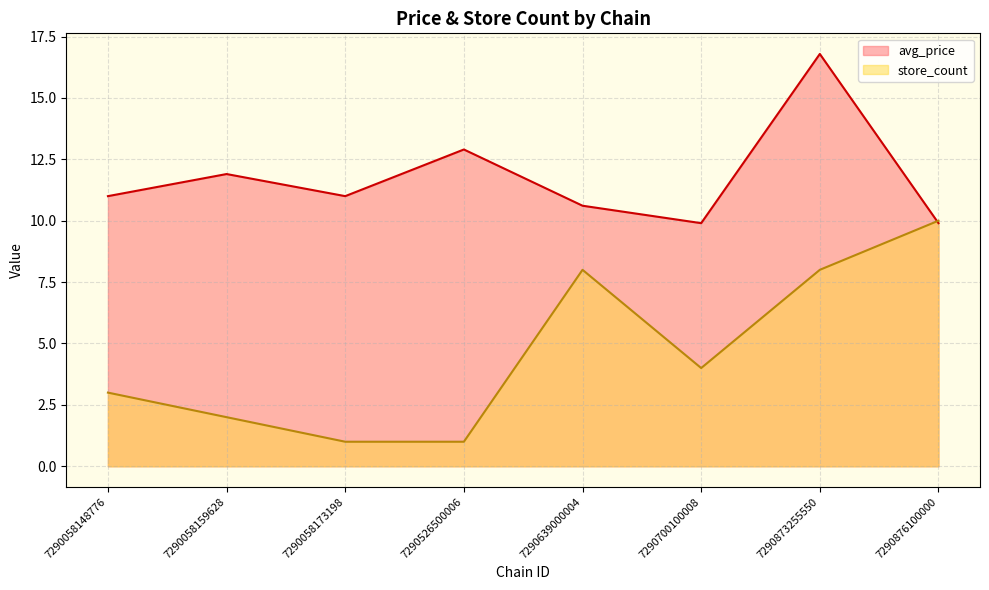

At which category does the chart reach its minimum across all series?

7290058173198